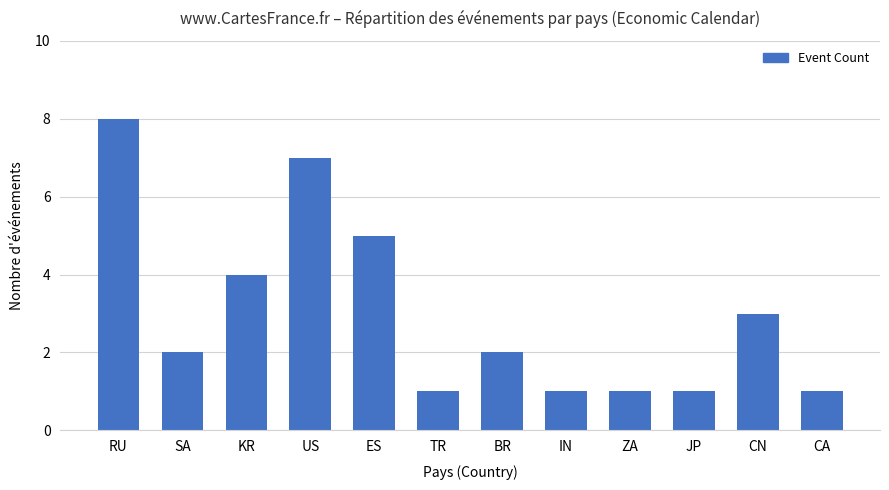

Reading left to right, transcribe all the data shown in this chart.

RU=8	SA=2	KR=4	US=7	ES=5	TR=1	BR=2	IN=1	ZA=1	JP=1	CN=3	CA=1